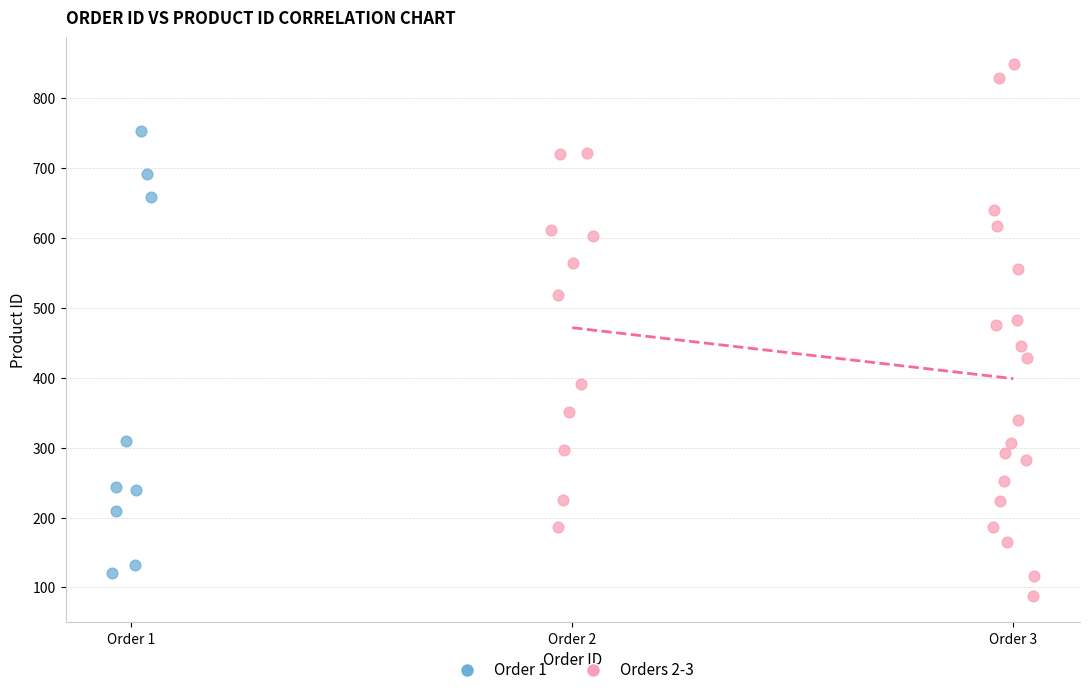

Which series has the widest spread of Y values?

Orders 2-3